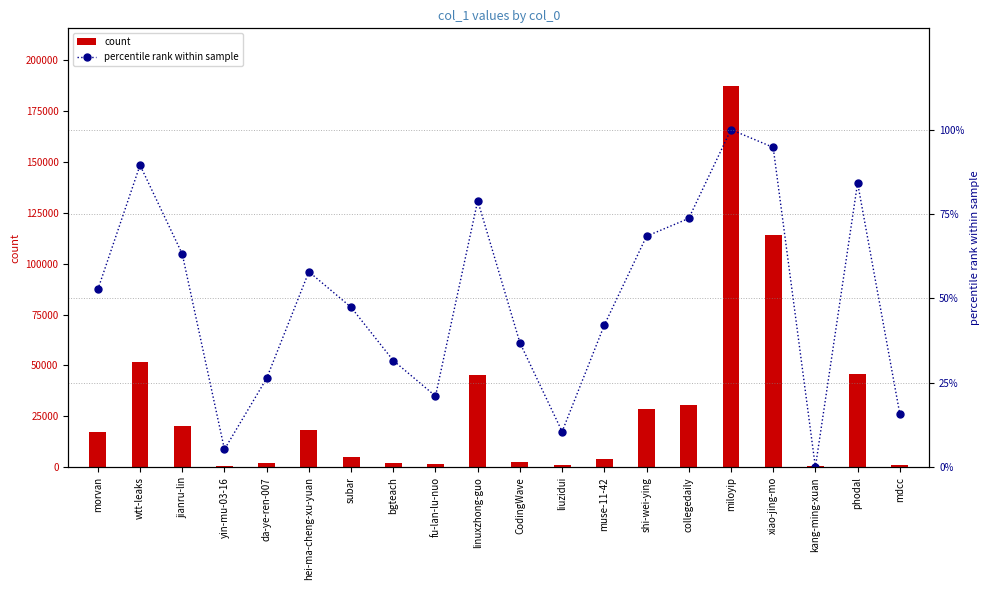

Rank the categories by percentile rank within sample value from lowest to highest.

kang-ming-xuan, yin-mu-03-16, liuzidui, mdcc, fu-lan-lu-nuo, da-ye-ren-007, bgteach, CodingWave, muse-11-42, subar, morvan, hei-ma-cheng-xu-yuan, jianru-lin, shi-wei-ying, collegedaily, linuxzhong-guo, phodal, wtt-leaks, xiao-jing-mo, miloyip